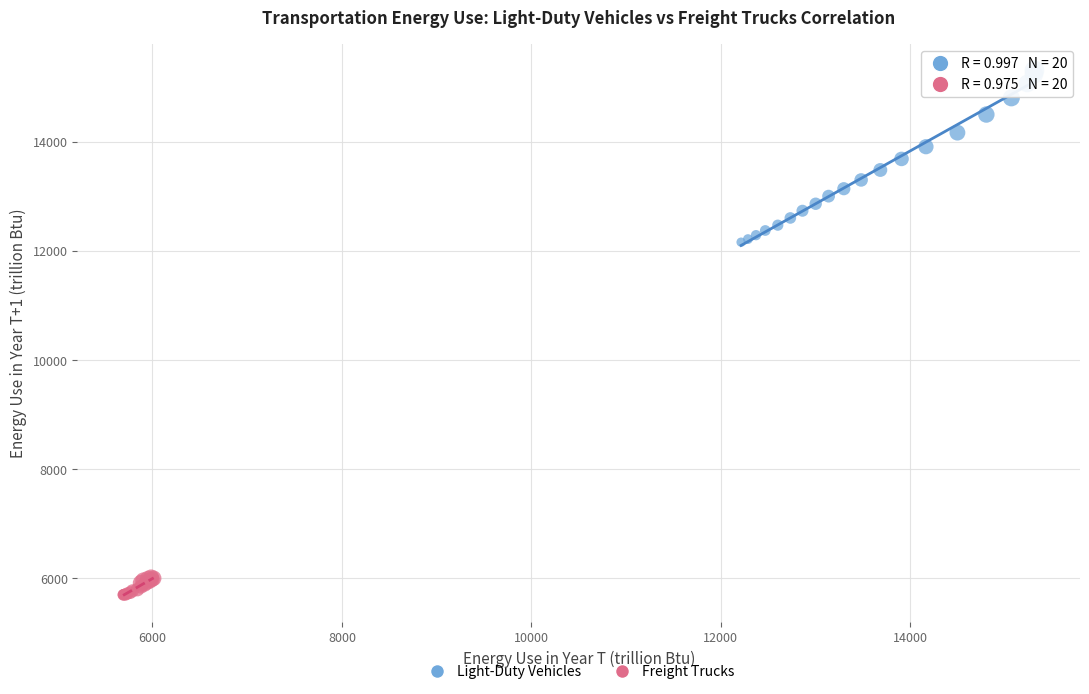

Which series reaches the minimum Y coordinate?

Freight Trucks